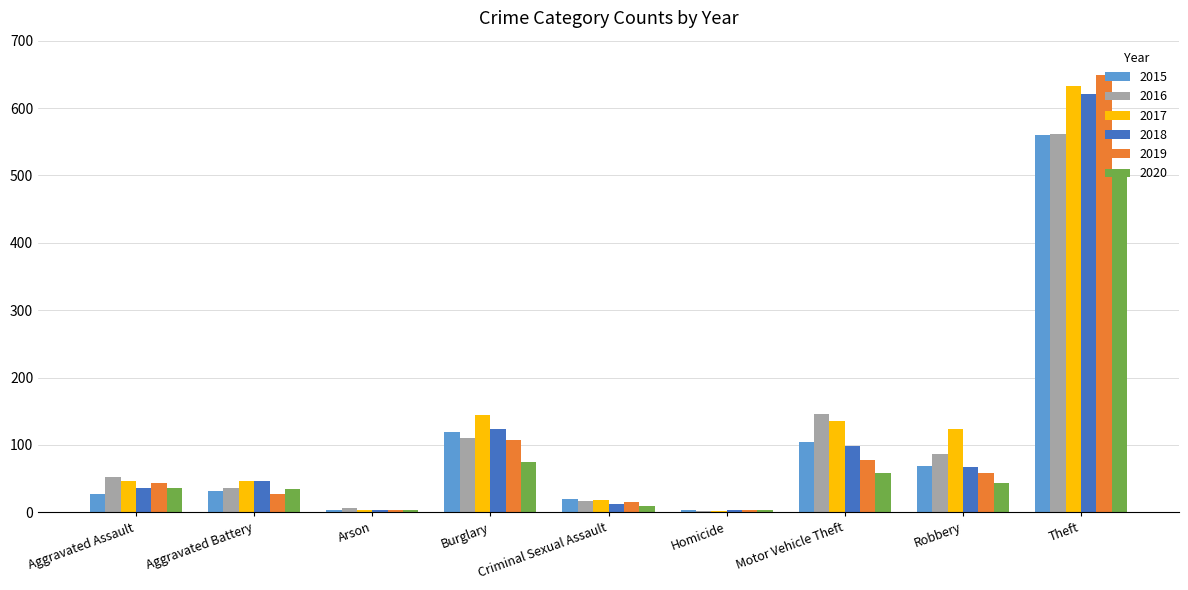

Between Motor Vehicle Theft and Theft, which series saw the biggest shift?

2019